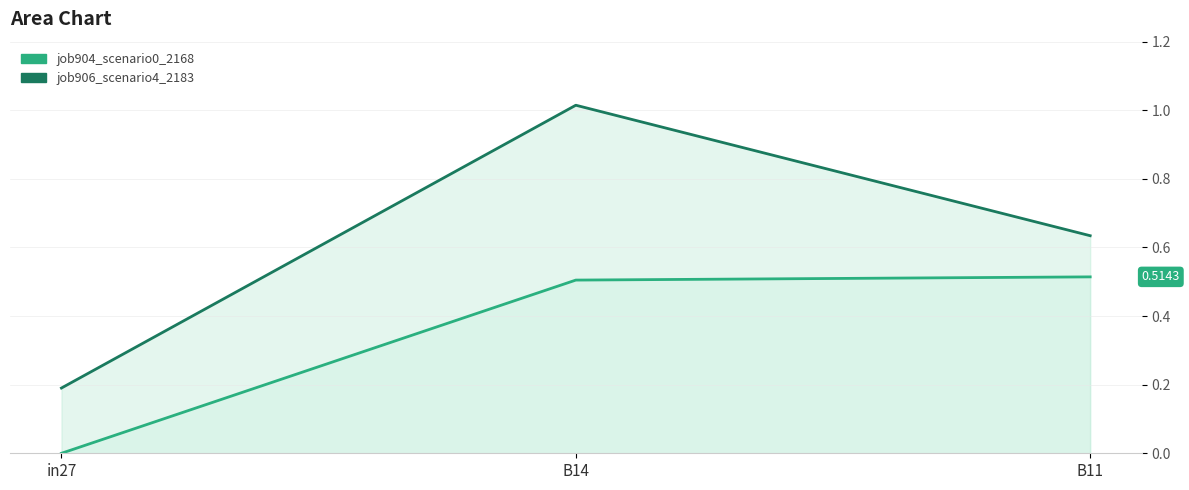

What is the difference between the job906_scenario4_2183 line values at B14 and B11?

0.4